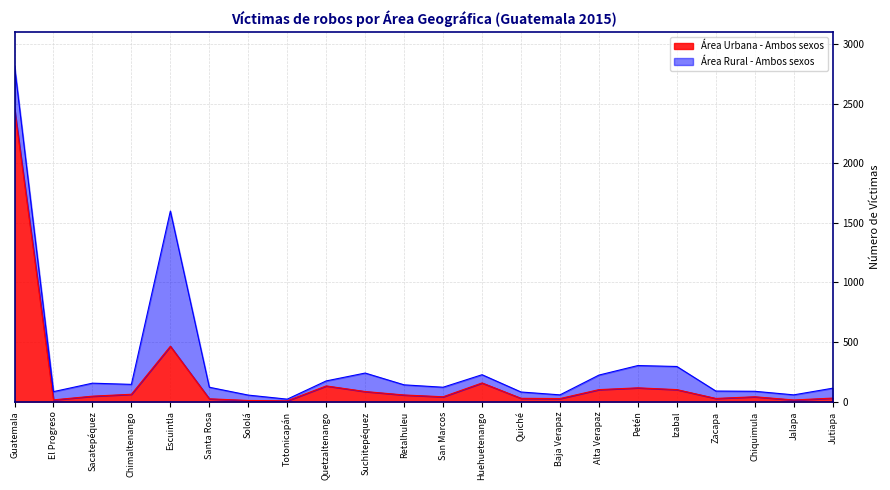

What is the average value?

184